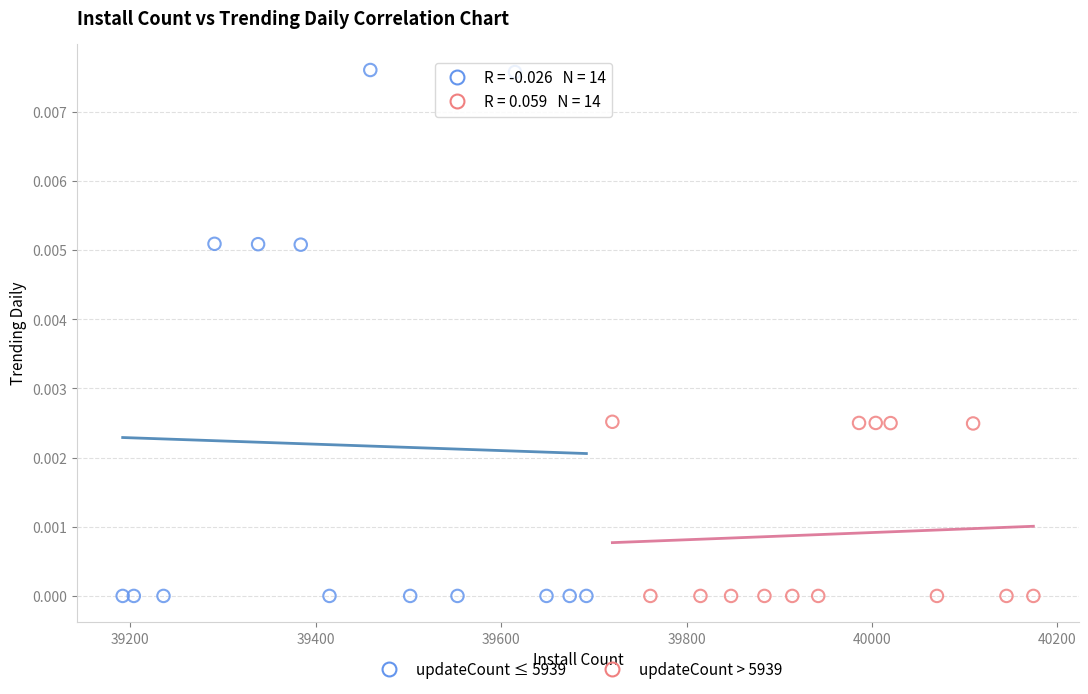

Which series contains the highest Y value?

updateCount ≤ 5939